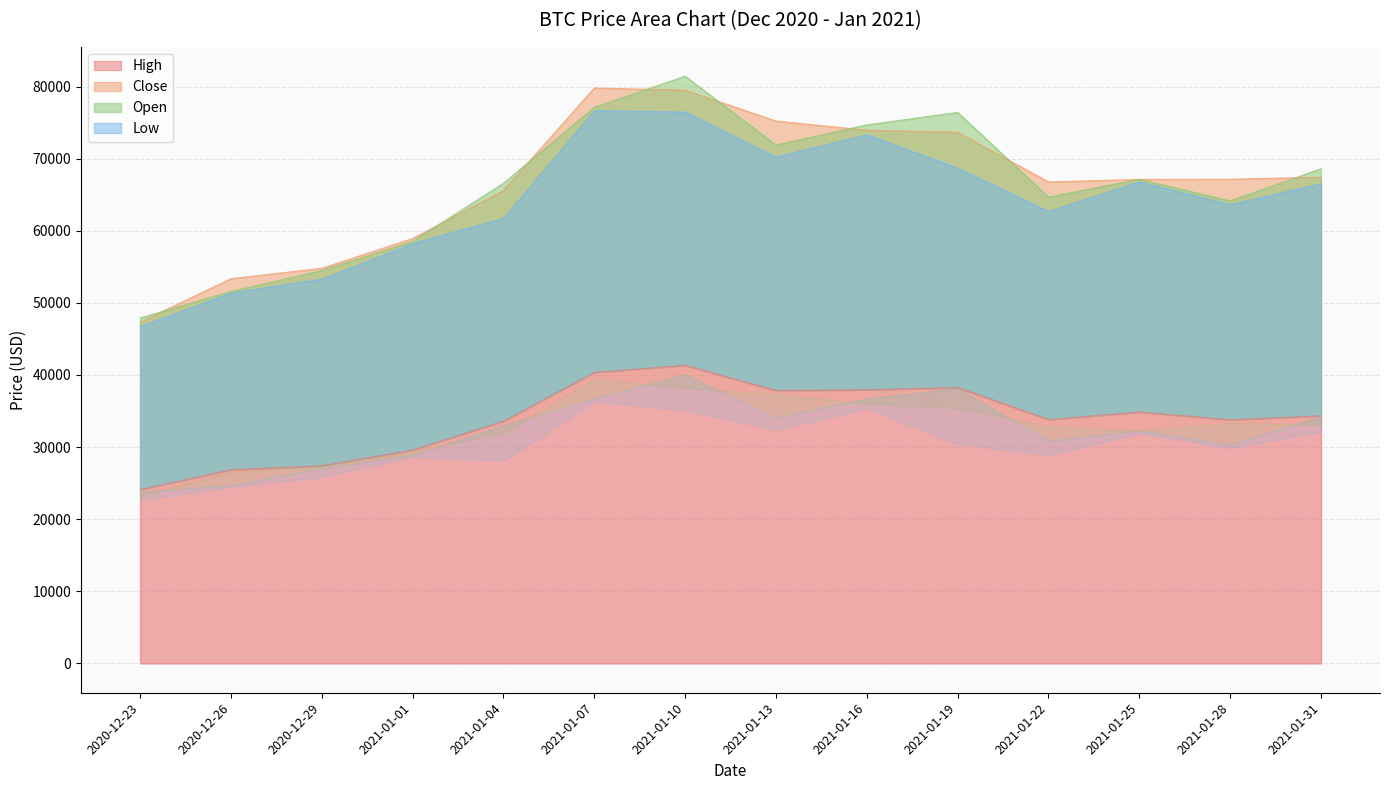

Is it true that High equals 53345.1 at 2021-01-19?

False